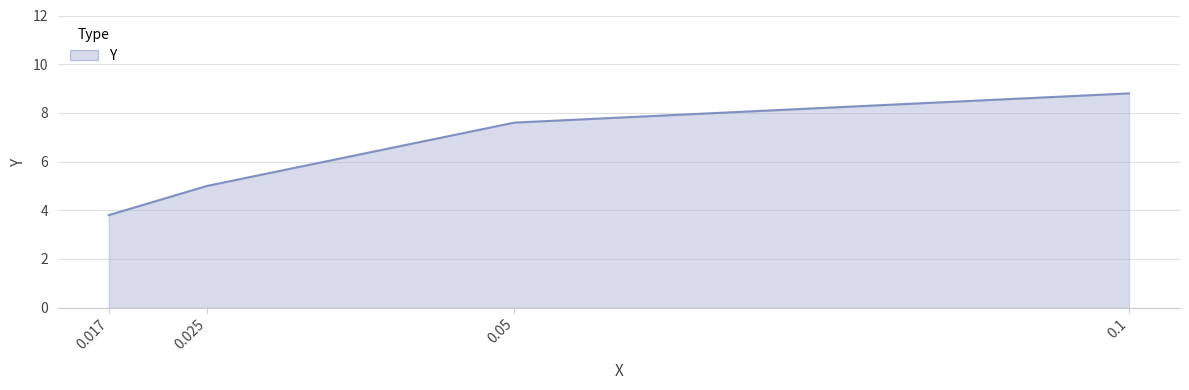

List the labels in order of value, largest first.

0.1, 0.05, 0.025, 0.017